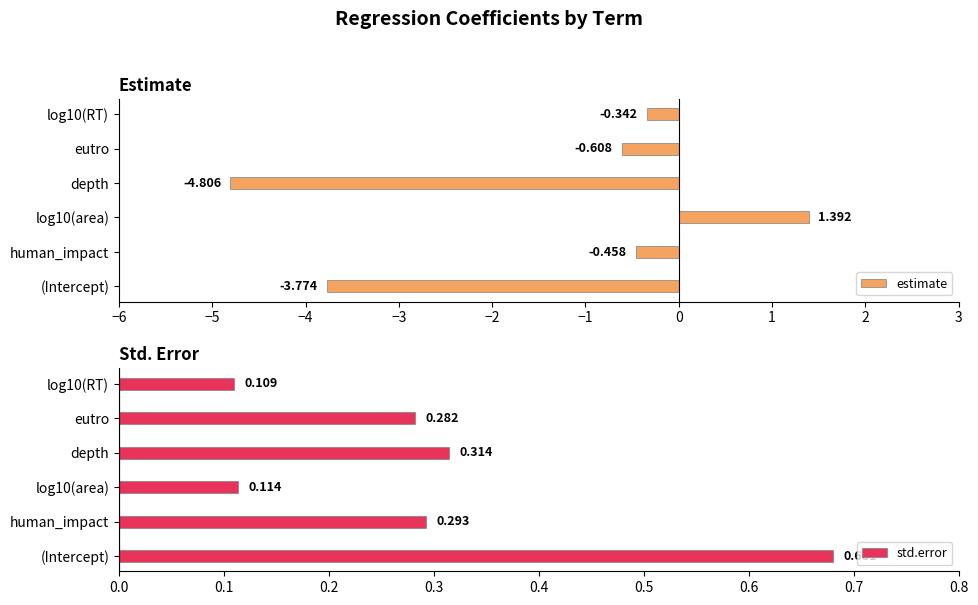

What is the average value of the std.error series?

0.3